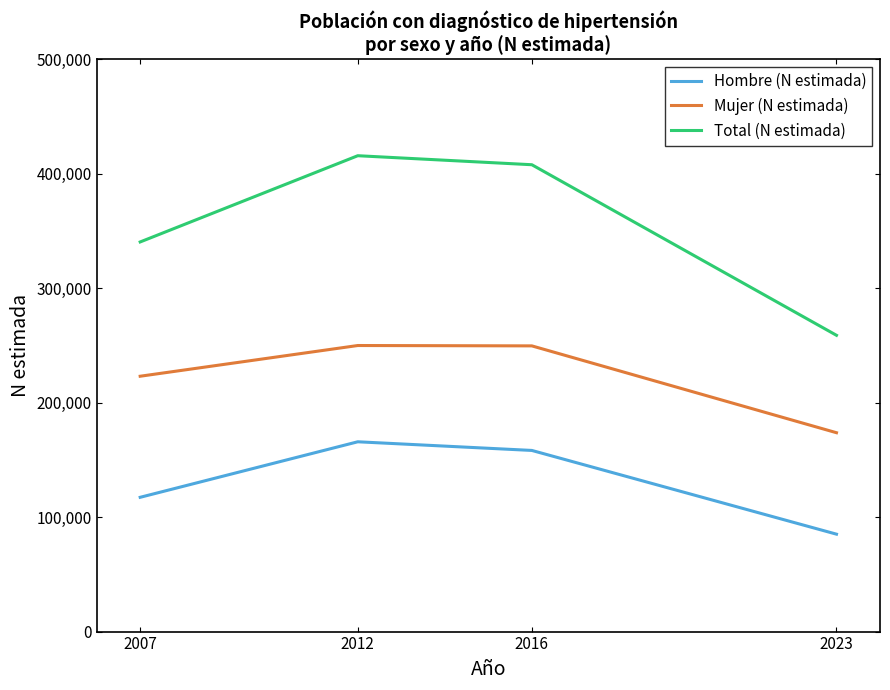

What is the maximum value for Mujer (N estimada)?

249875